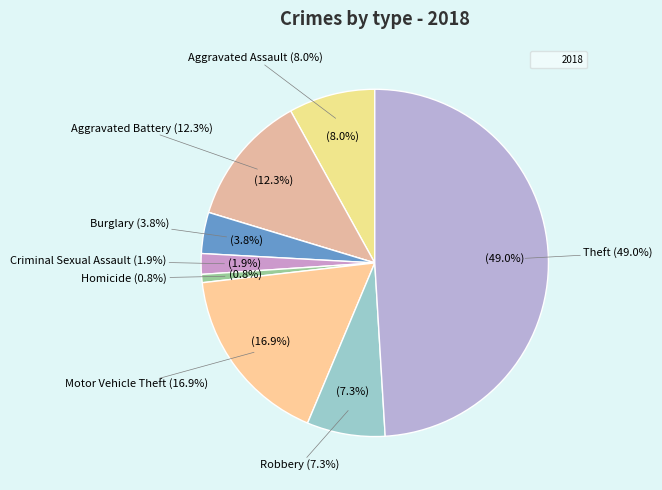

Count the number of slices in the pie.

9